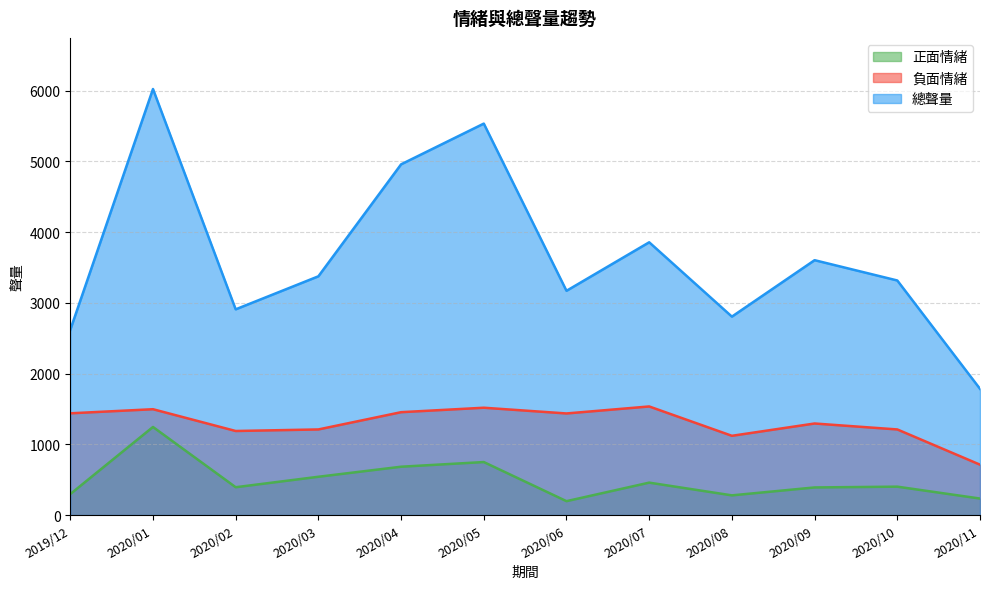

True or false: 負面情緒 has a value of 1213 at 2020/11.

False